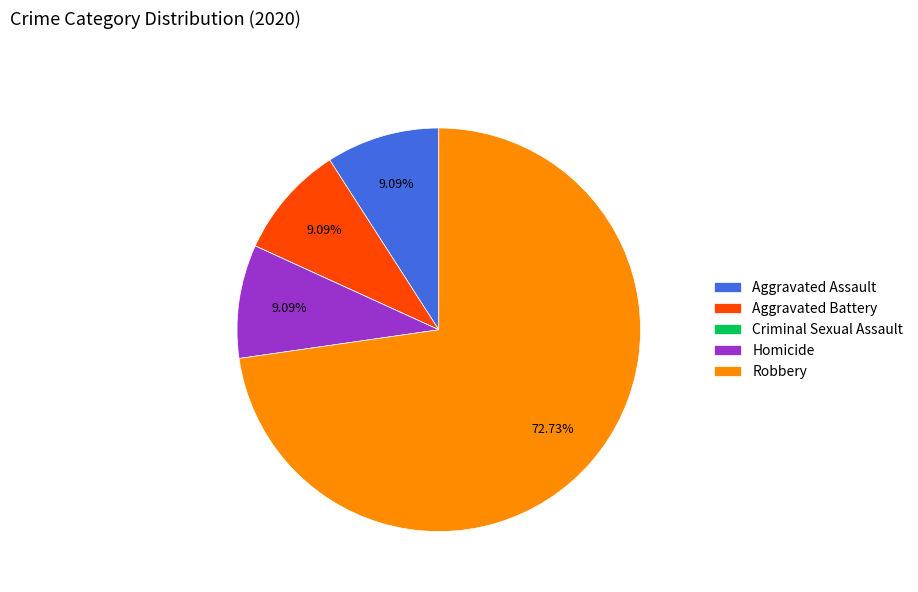

To the nearest percent, what is the combined percentage of Robbery and Homicide?

82%